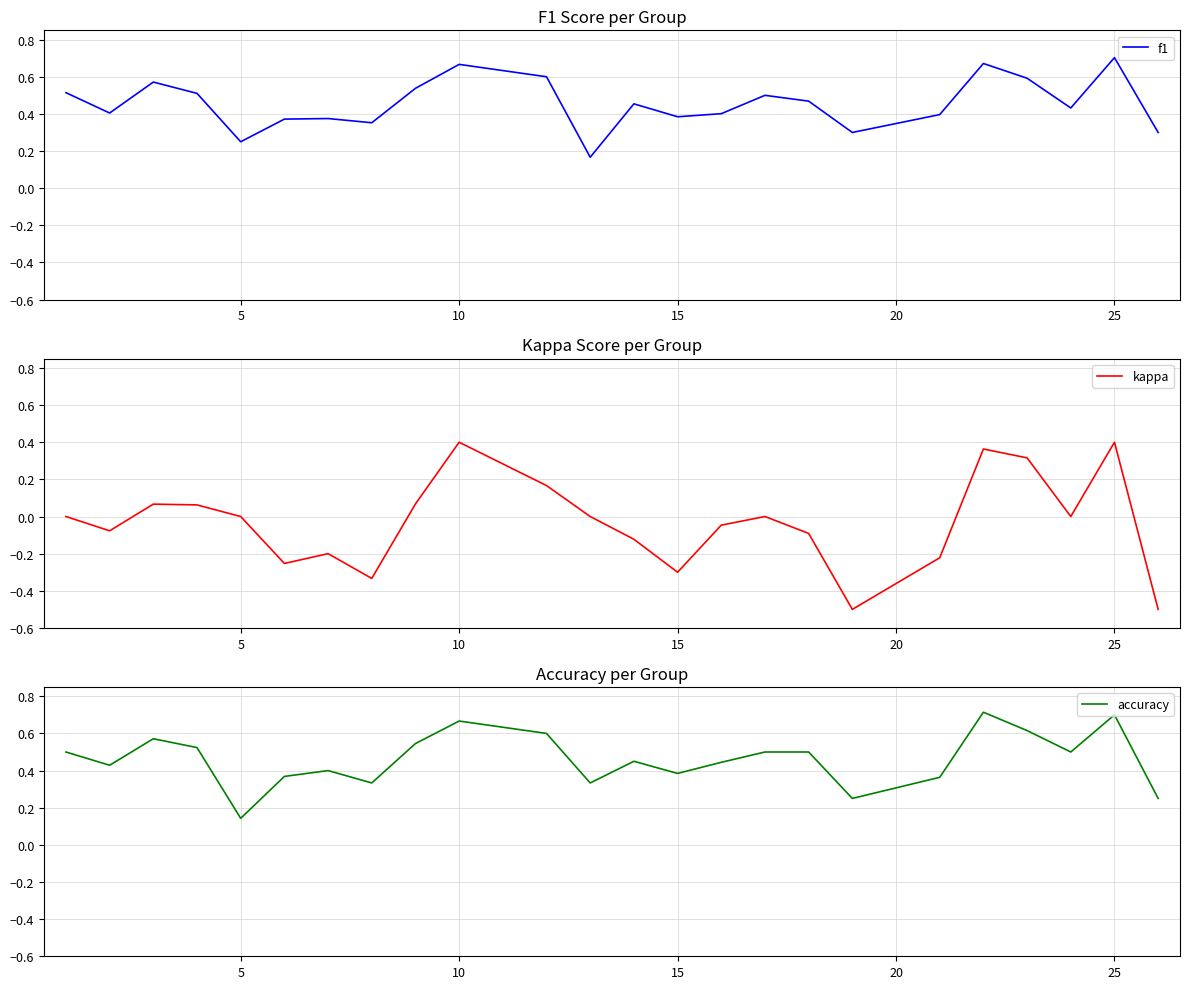

At which label does f1 reach its peak?

25